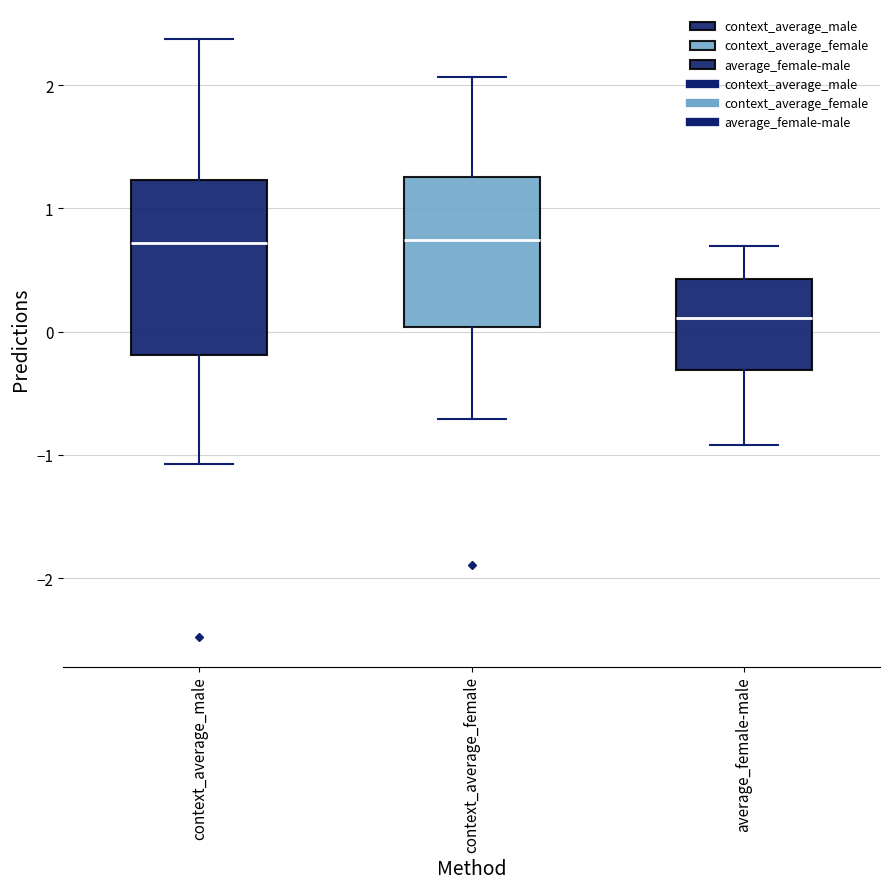

Which box is the tallest, from its lower edge to its upper edge?

context_average_male